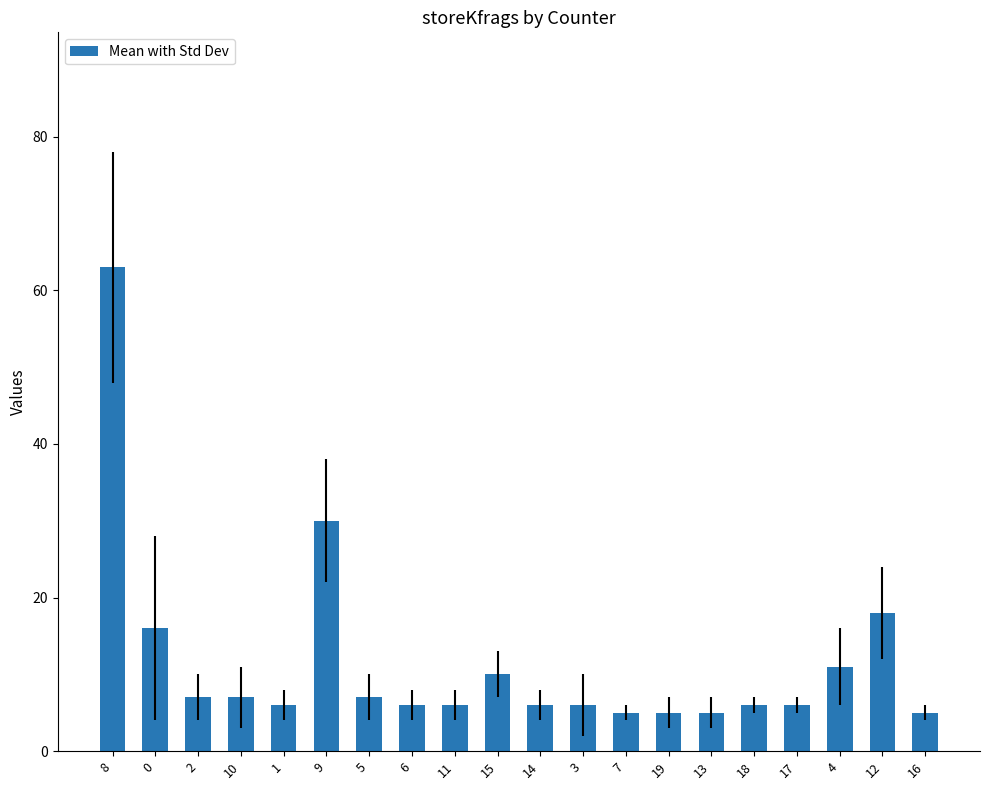

Which label corresponds to the largest value in the chart?

8